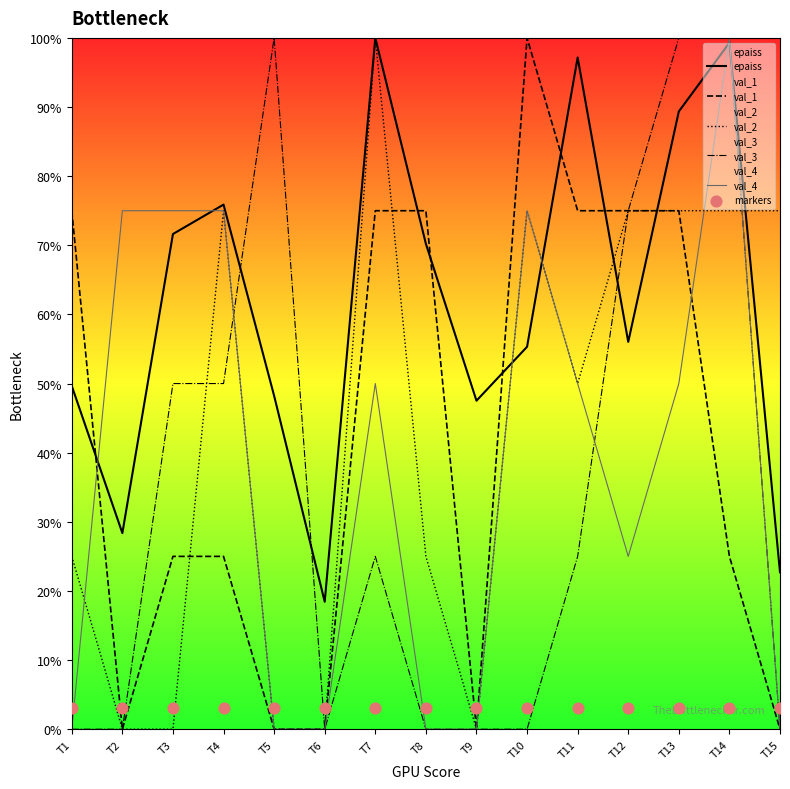

Is the value of markers at T9 greater than the value of epaiss at T5?

No